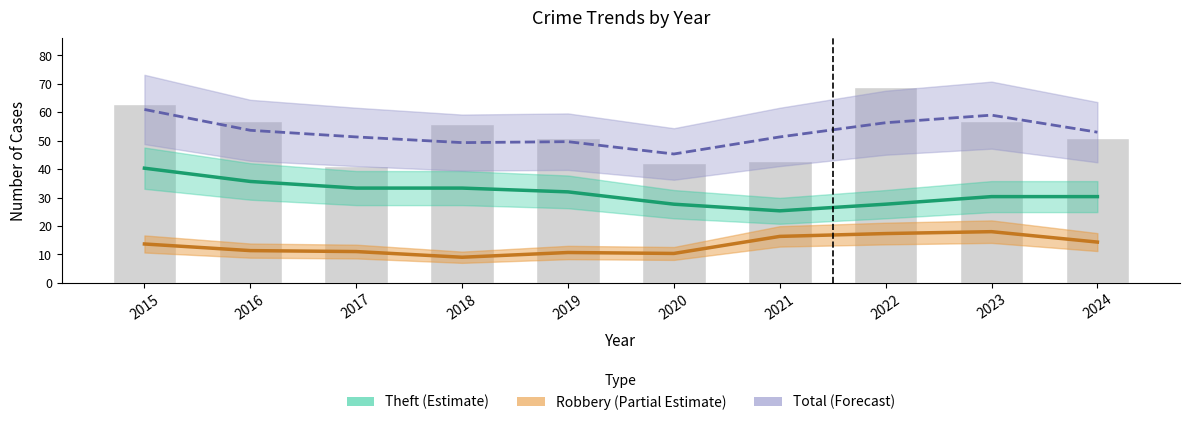

Are the bars grouped side by side (vs. stacked)?

Yes